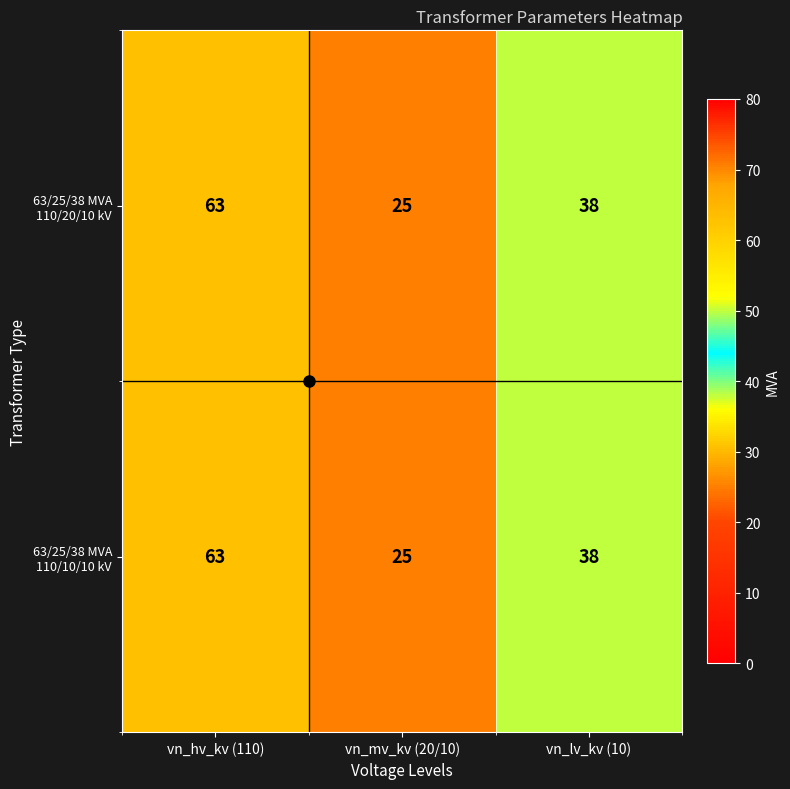

How many data points in 63/25/38 MVA 110/20/10 kV are less than 38?

1